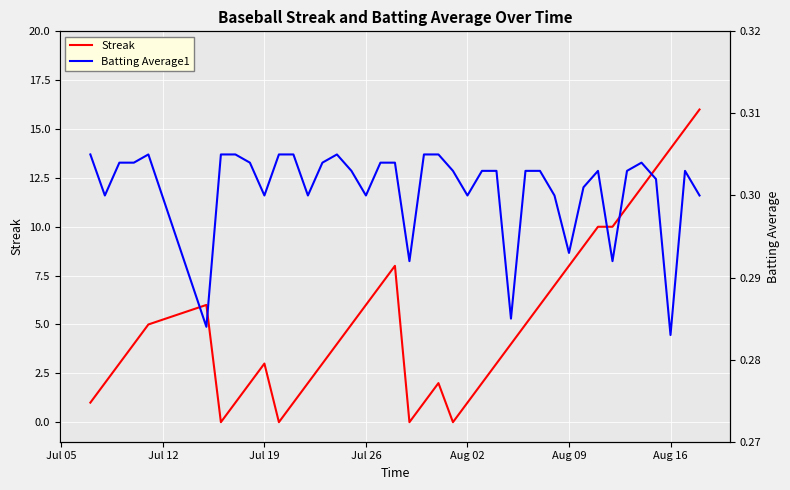

How many categories are shown in the chart?

40